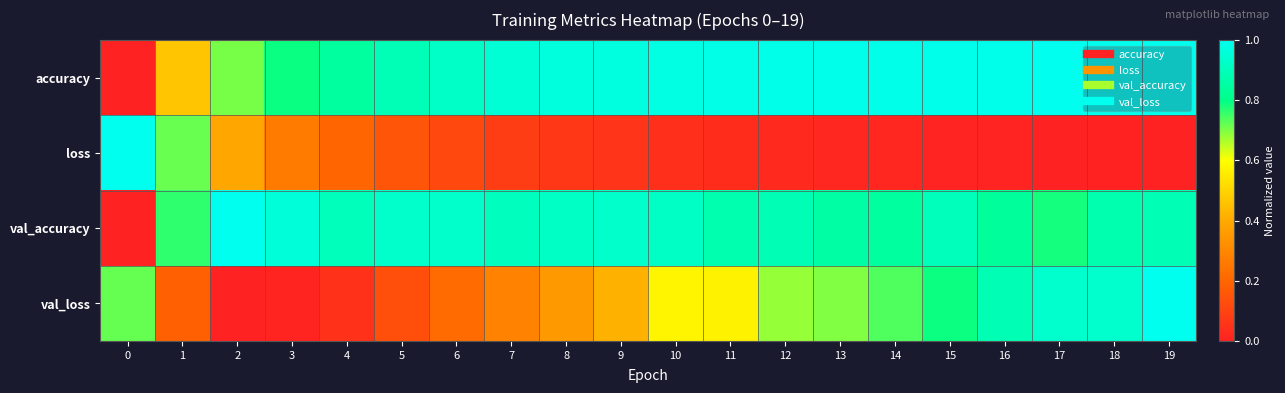

Reading left to right, transcribe all the data shown in this chart.

accuracy: 0=0.0	1=0.5	2=0.7	3=0.8	4=0.8	5=0.9	6=0.9	7=0.9	8=1.0	9=1.0	10=1.0	11=1.0	12=1.0	13=1.0	14=1.0	15=1.0	16=1.0	17=1.0	18=1.0	19=1.0
loss: 0=1.0	1=0.7	2=0.4	3=0.3	4=0.2	5=0.2	6=0.1	7=0.1	8=0.1	9=0.1	10=0.0	11=0.0	12=0.0	13=0.0	14=0.0	15=0.0	16=0.0	17=0.0	18=0.0	19=0.0
val_accuracy: 0=0.0	1=0.8	2=1.0	3=1.0	4=0.9	5=0.9	6=0.9	7=0.9	8=0.9	9=0.9	10=0.9	11=0.9	12=0.9	13=0.9	14=0.8	15=0.9	16=0.8	17=0.8	18=0.9	19=0.9
val_loss: 0=0.7	1=0.2	2=0.0	3=0.0	4=0.0	5=0.1	6=0.2	7=0.3	8=0.4	9=0.4	10=0.6	11=0.6	12=0.7	13=0.7	14=0.7	15=0.8	16=0.9	17=0.9	18=0.9	19=1.0